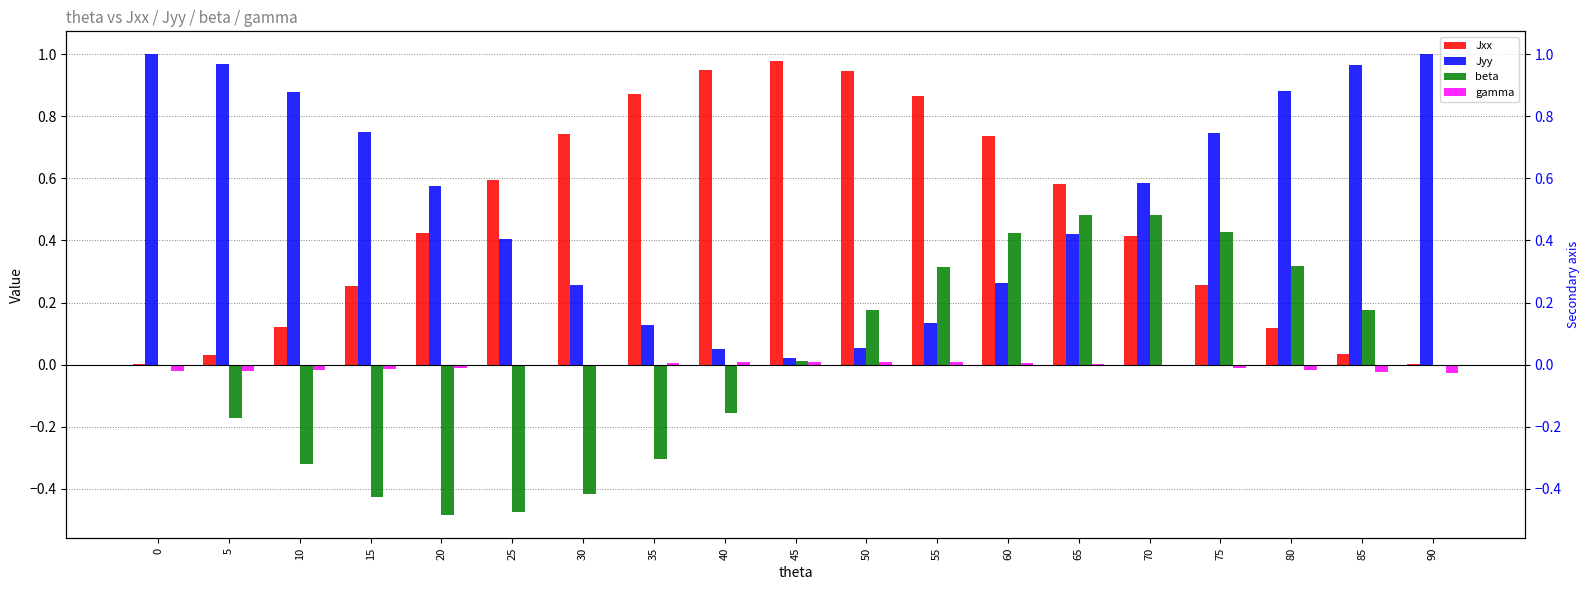

At how many categories does at least one series exceed 0?

19